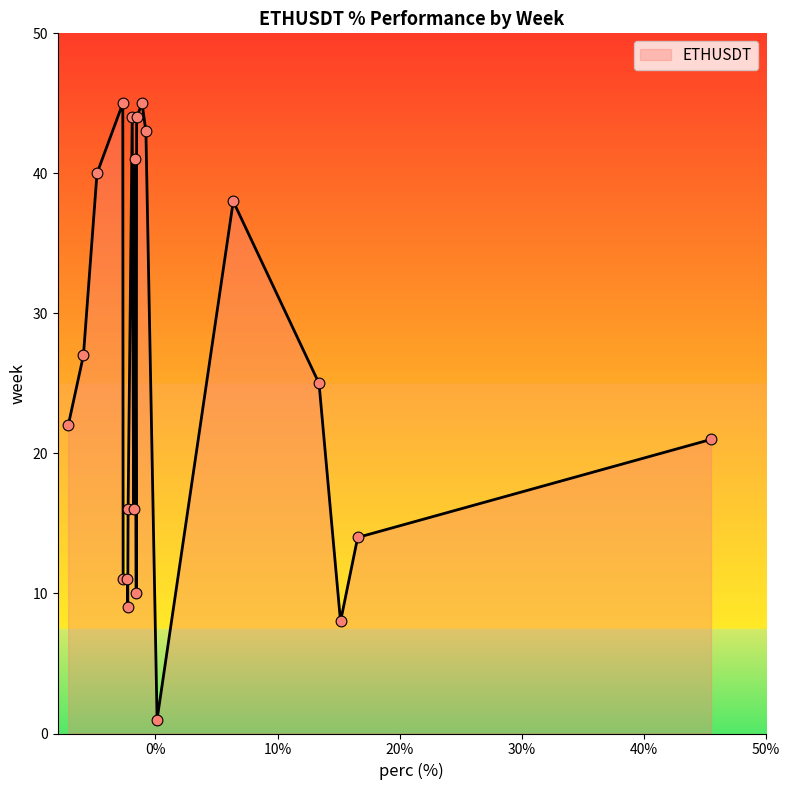

What is the greatest value displayed?

45